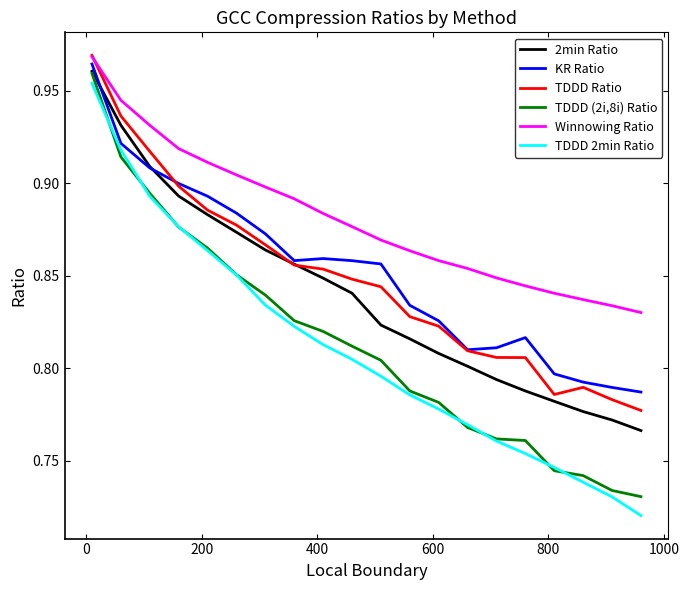

Which series has the largest total across all categories?

Winnowing Ratio